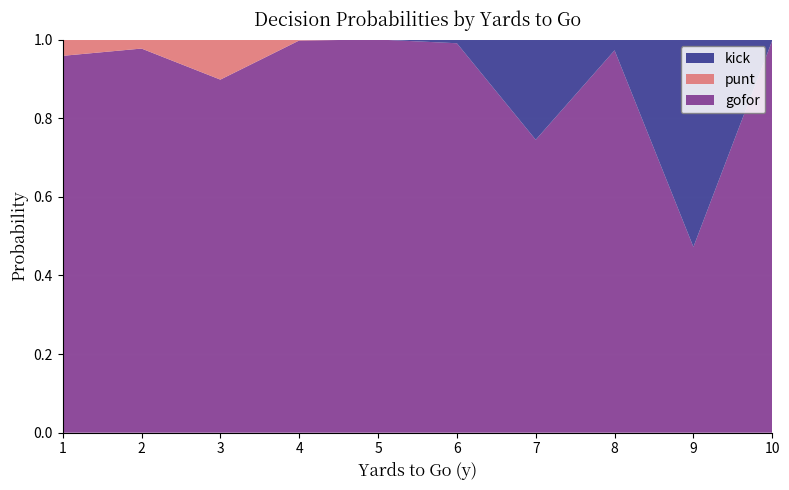

Reading right to left, transcribe all the data shown in this chart.

gofor: 10=1.0	9=0.5	8=1.0	7=0.7	6=1.0	5=1.0	4=1.0	3=0.9	2=1.0	1=1.0
punt: 10=0.0	9=0.0	8=0.0	7=0.0	6=0.0	5=0.0	4=0.0	3=0.1	2=0.0	1=0.0
kick: 10=0.0	9=0.5	8=0.0	7=0.3	6=0.0	5=0.0	4=0.0	3=0.0	2=0.0	1=0.0